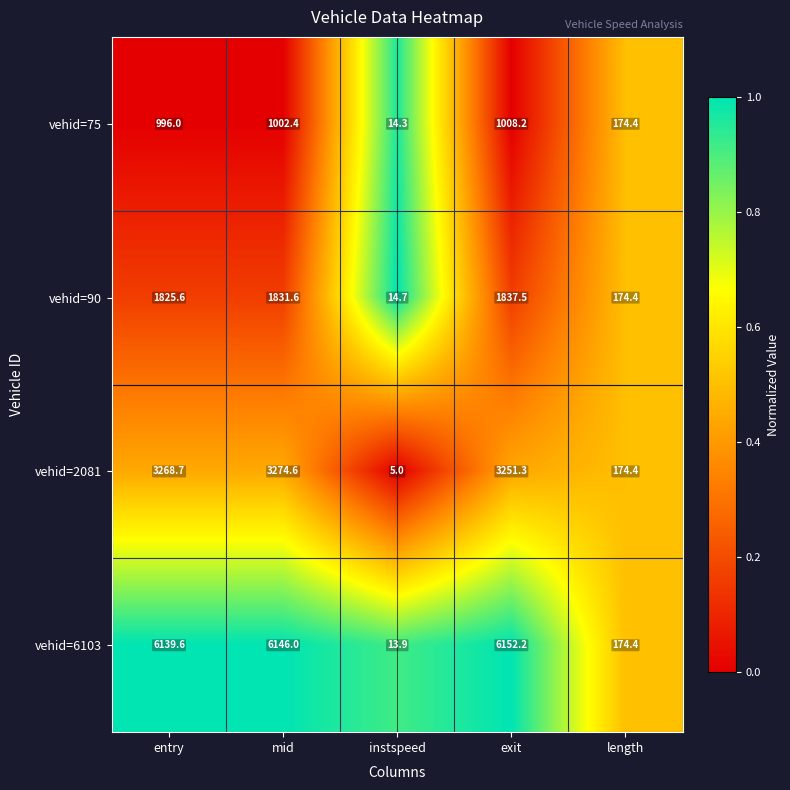

Reading right to left, transcribe all the data shown in this chart.

vehid=75: 174.4	1008.2	14.3	1002.4	996.0
vehid=90: 174.4	1837.5	14.7	1831.6	1825.6
vehid=2081: 174.4	3251.3	5.0	3274.6	3268.7
vehid=6103: 174.4	6152.2	13.9	6146.0	6139.6